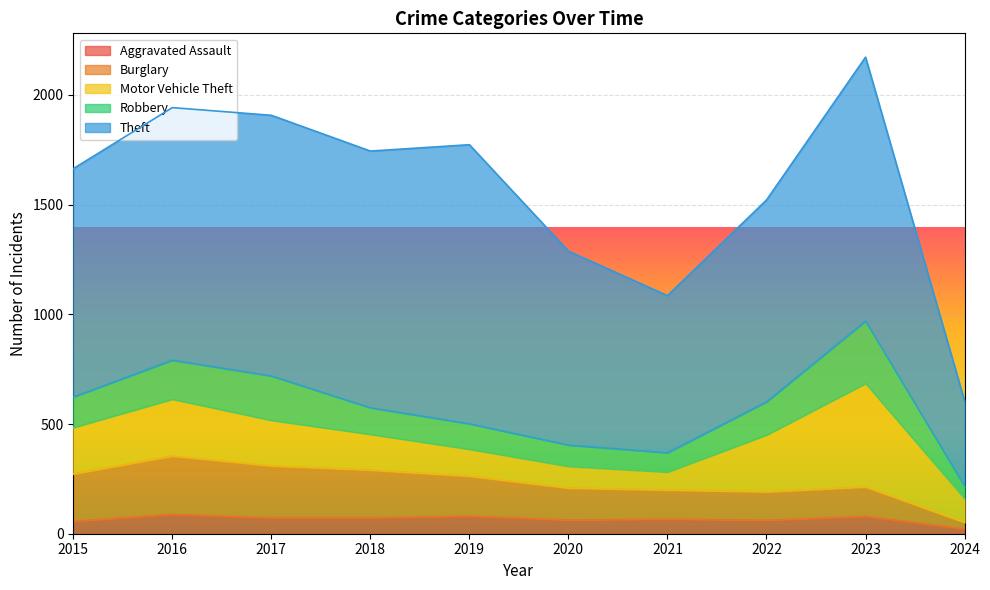

At which label does Theft reach its peak?

2019